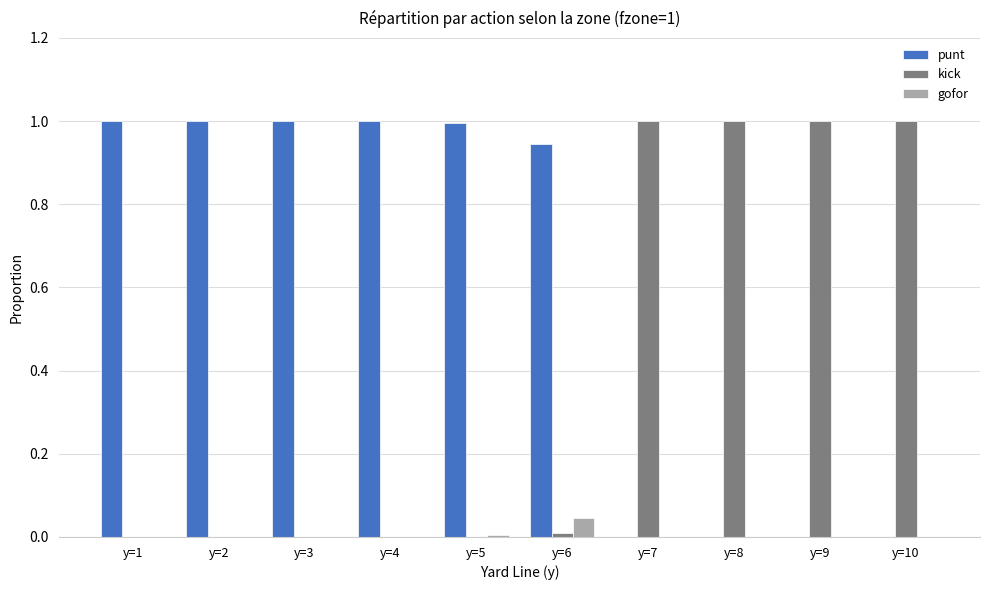

What is the sum of all kick values?

4.0